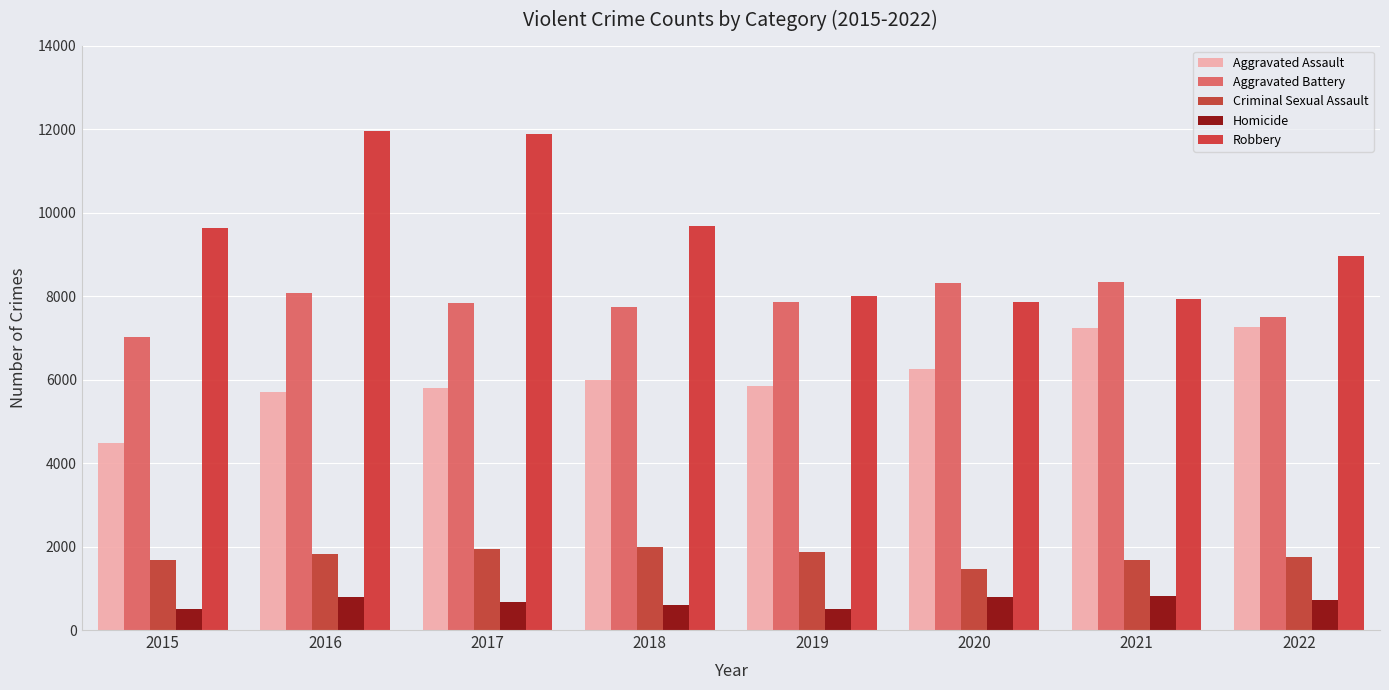

Which category has the lowest value in the Robbery series?

2020